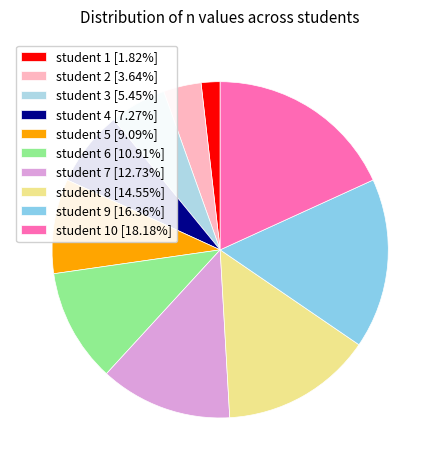

Count the number of slices in the pie.

10